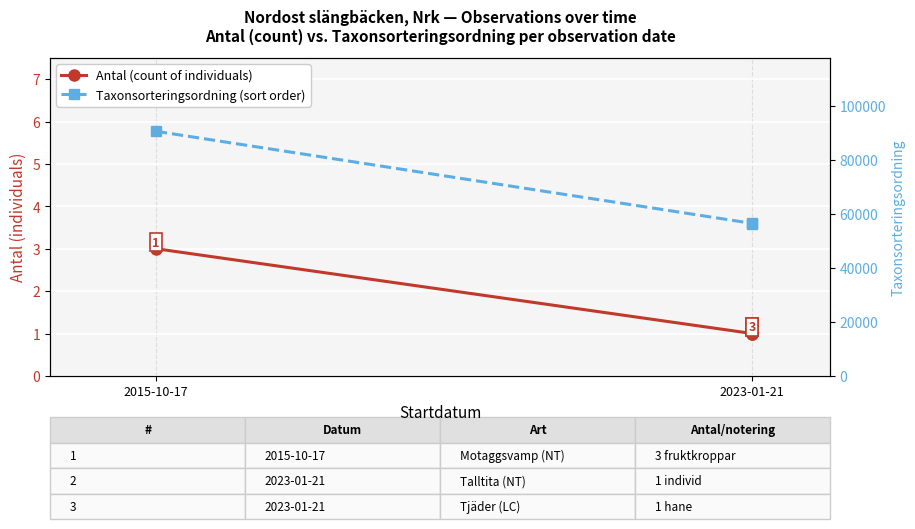

The Taxonsorteringsordning (sort order) series shows 56478 at 2023-01-21. True or false?

True